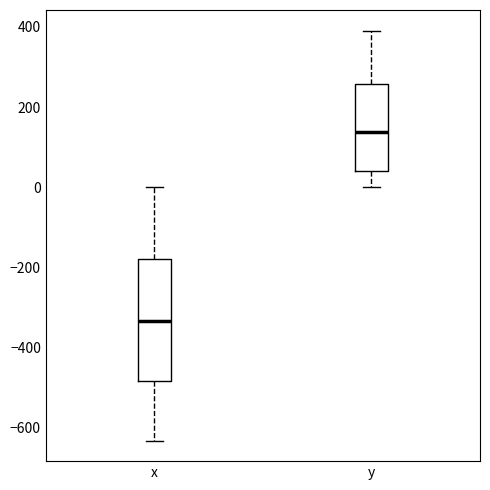

Which box's median line is the lowest?

x